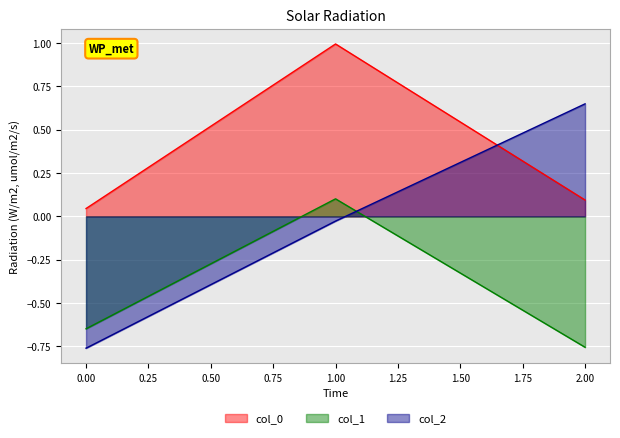

At which category is the sum across all series the highest?

1.00